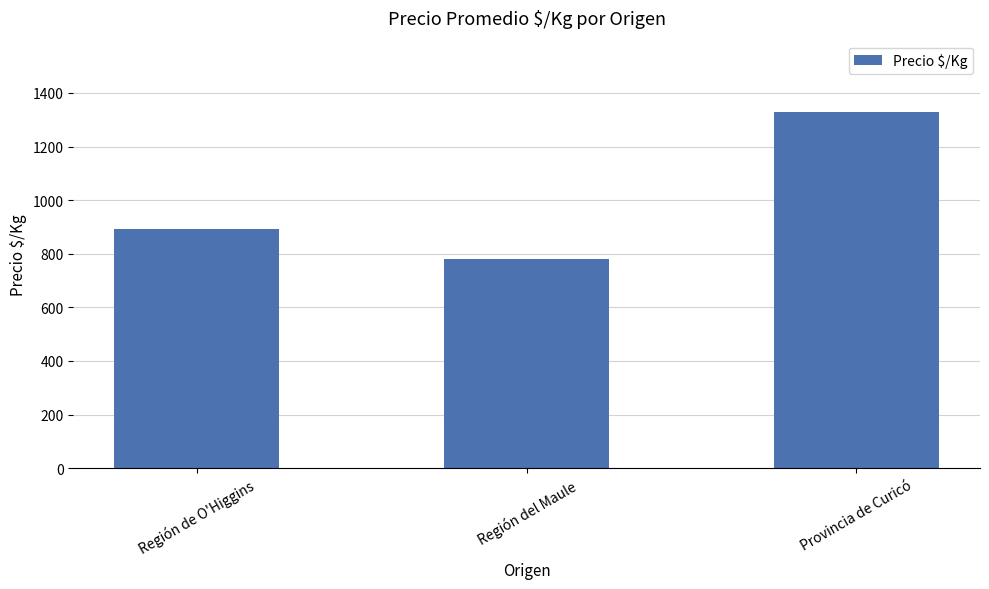

Approximately how many times larger is the value at Región del Maule compared to Provincia de Curicó?

0.6